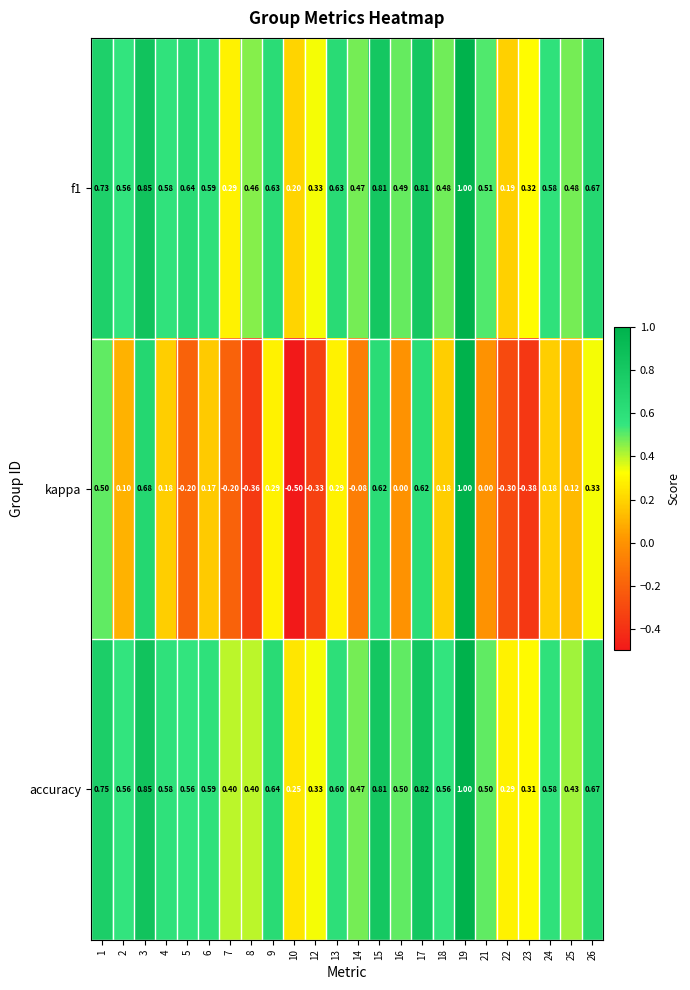

Between 4 and 26, which series saw the biggest shift?

kappa